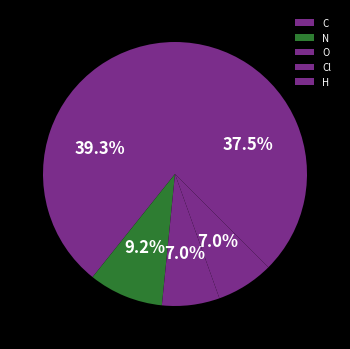

To the nearest percent, what percentage of the pie is N?

9%